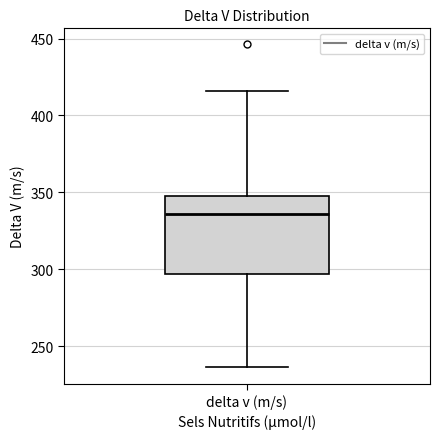

Transcribe this box plot: give where the median line is, the range the box spans, and where the two whiskers end, as read against the y-axis. The values are not printed on the chart, so give them approximately, as read against the axis.

median 335, box 295 to 350, whiskers 235 to 415